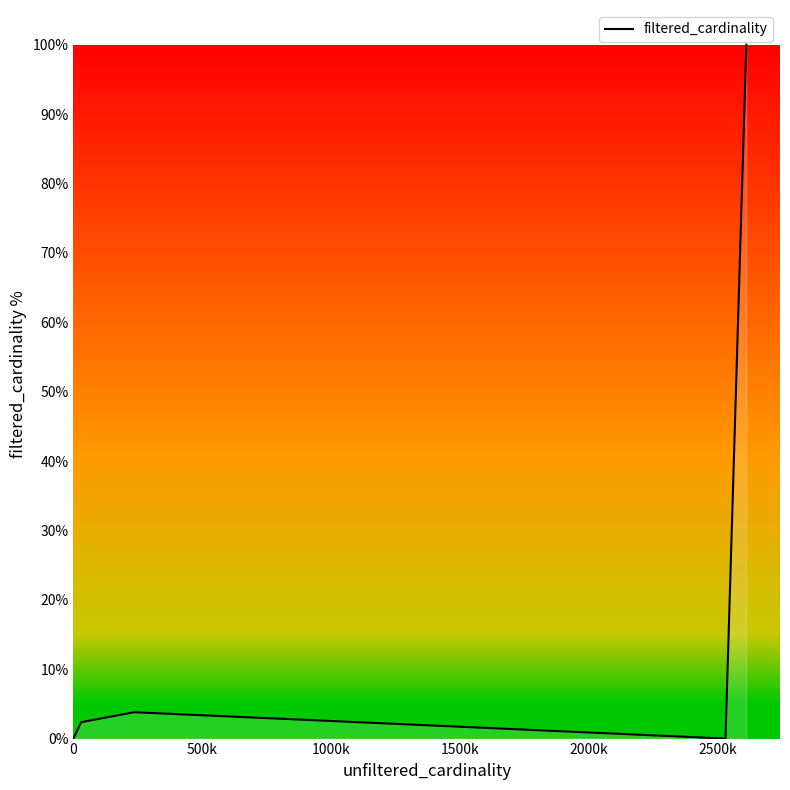

True or false: there are more than 1 points higher than both neighbors.

False